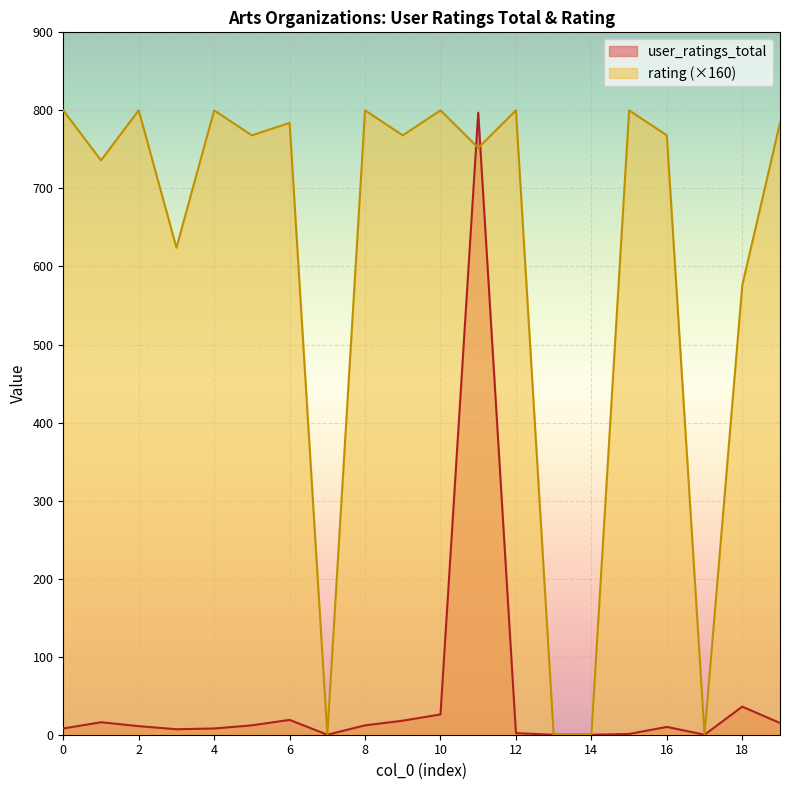

Between 16 and 14, which is larger?

16